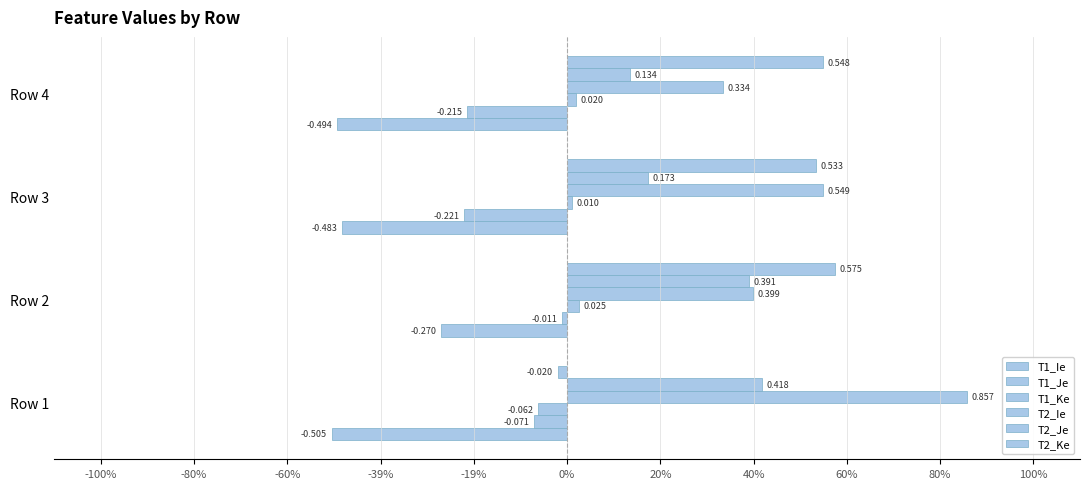

At how many categories does at least one series exceed 0?

4